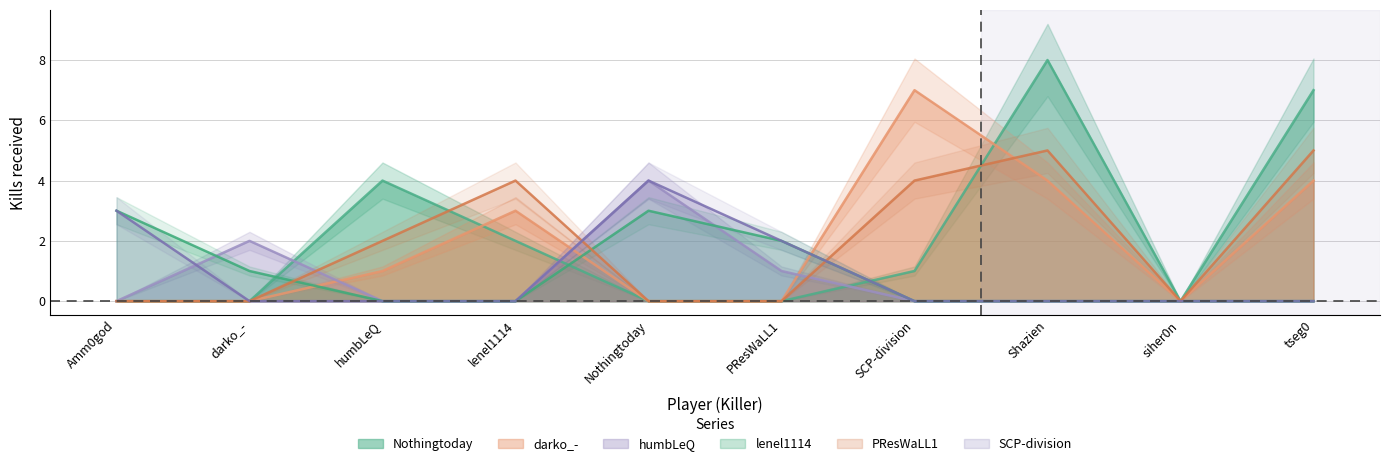

What is the total value across all series at Amm0god?

6